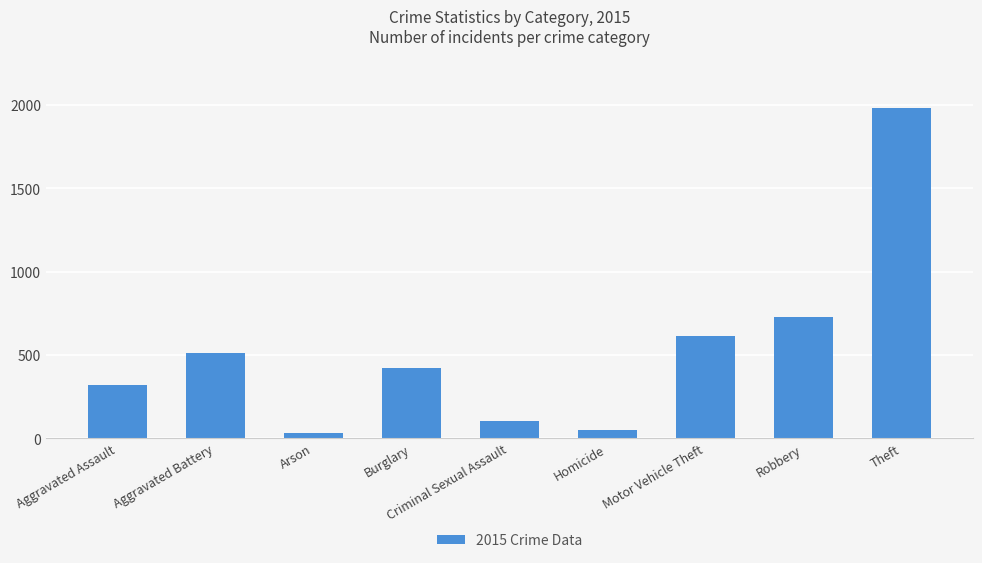

What is the difference between the values at Robbery and Aggravated Battery?

211